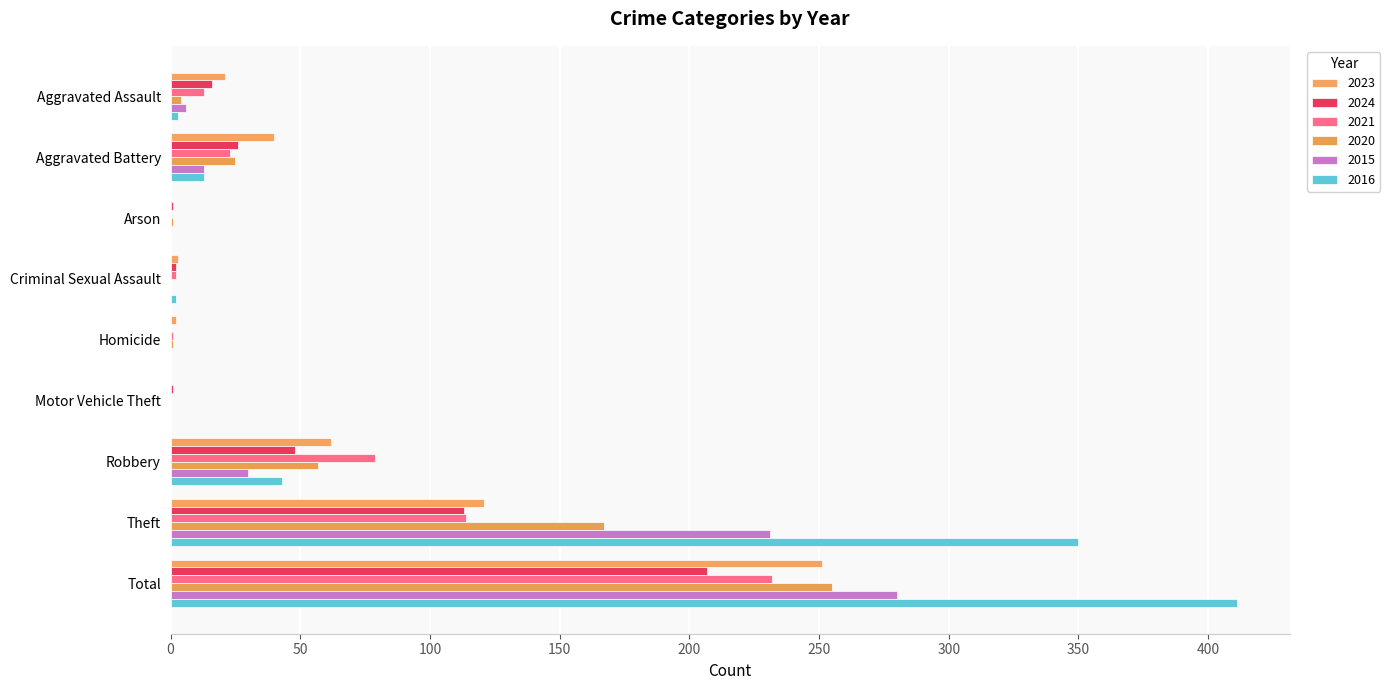

The 2020 series shows 167 at Theft. True or false?

True